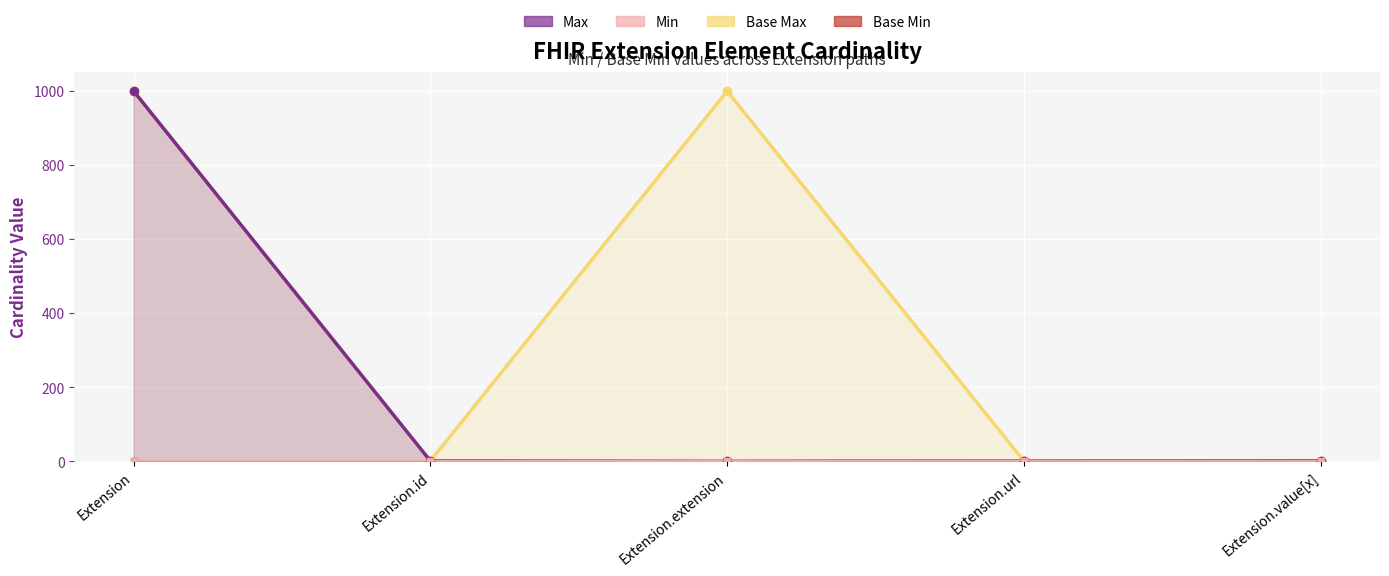

Reading left to right, transcribe all the data shown in this chart.

Min: Extension=0	Extension.id=0	Extension.extension=0	Extension.url=1	Extension.value[x]=0
Max_numeric: Extension=999	Extension.id=1	Extension.extension=0	Extension.url=1	Extension.value[x]=1
Base Min: Extension=0	Extension.id=0	Extension.extension=0	Extension.url=1	Extension.value[x]=0
Base Max_numeric: Extension=999	Extension.id=1	Extension.extension=999	Extension.url=1	Extension.value[x]=1